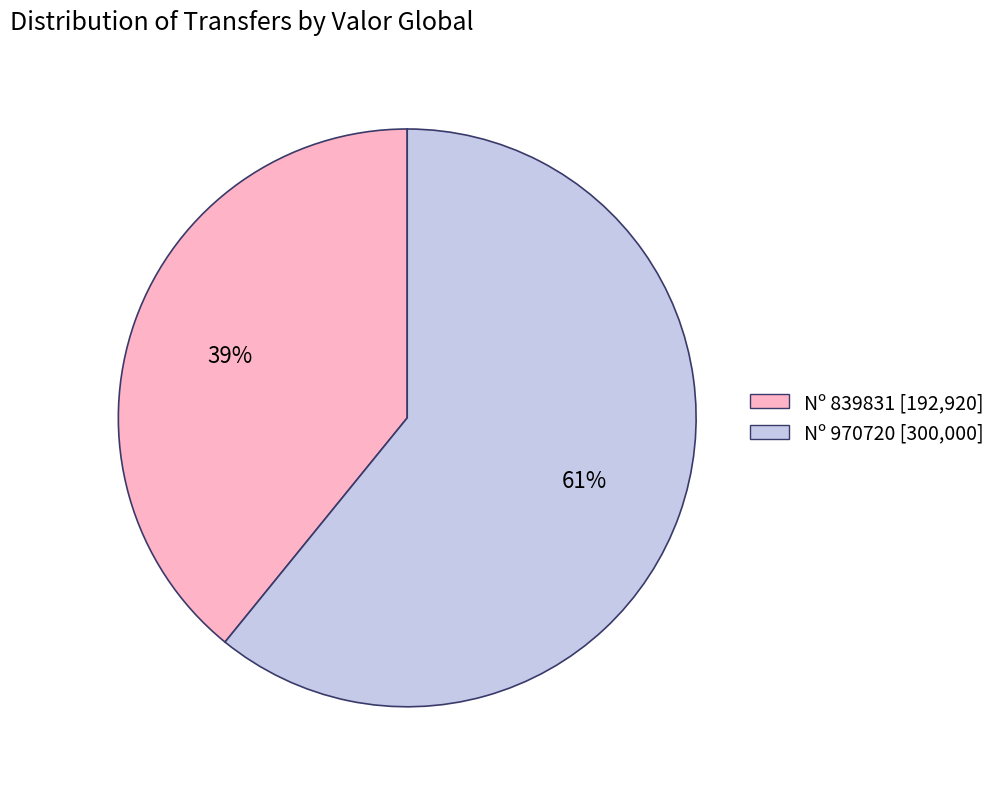

Combined, do Nº 970720 [300,000] and Nº 839831 [192,920] account for over 50%?

Yes